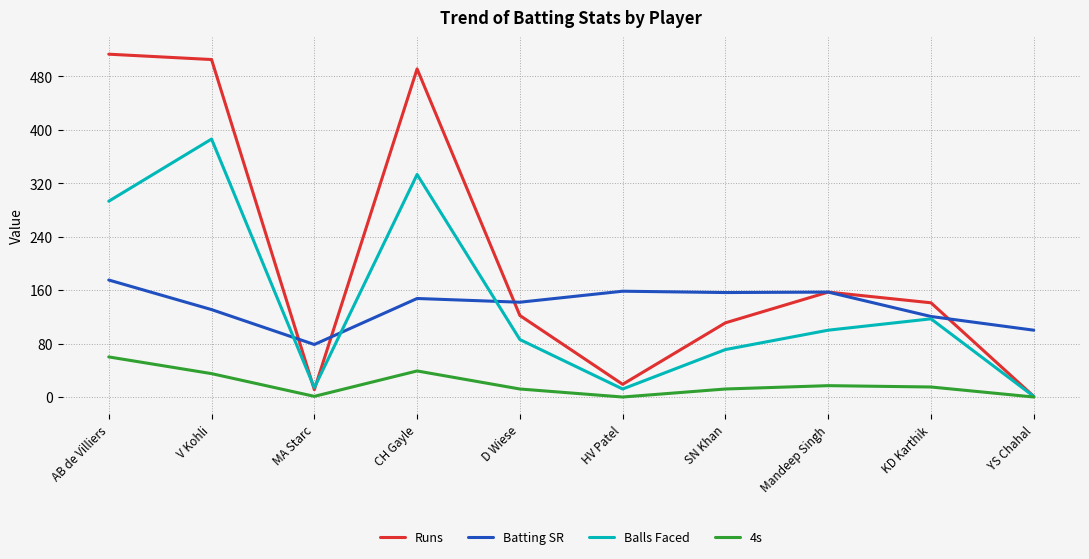

At which label does Runs first exceed 141?

AB de Villiers